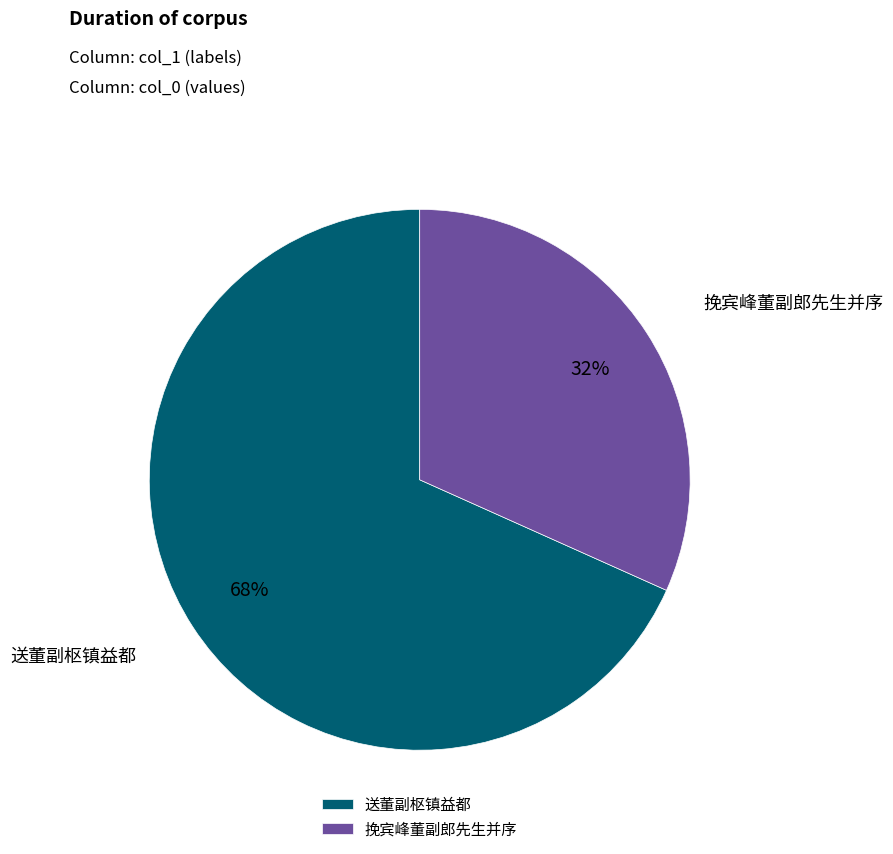

Does 挽宾峰董副郎先生并序 represent more than half of the total?

No